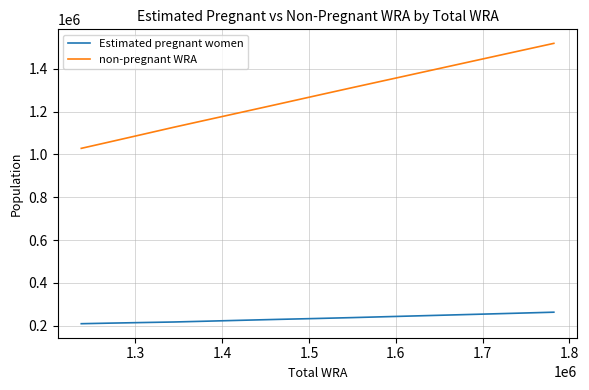

List the series in order of their peak value, highest first.

non-pregnant WRA, Estimated pregnant women